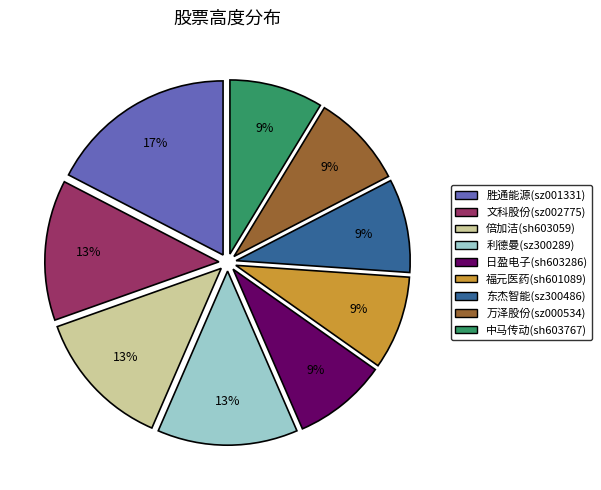

How many slices are in this pie chart?

9